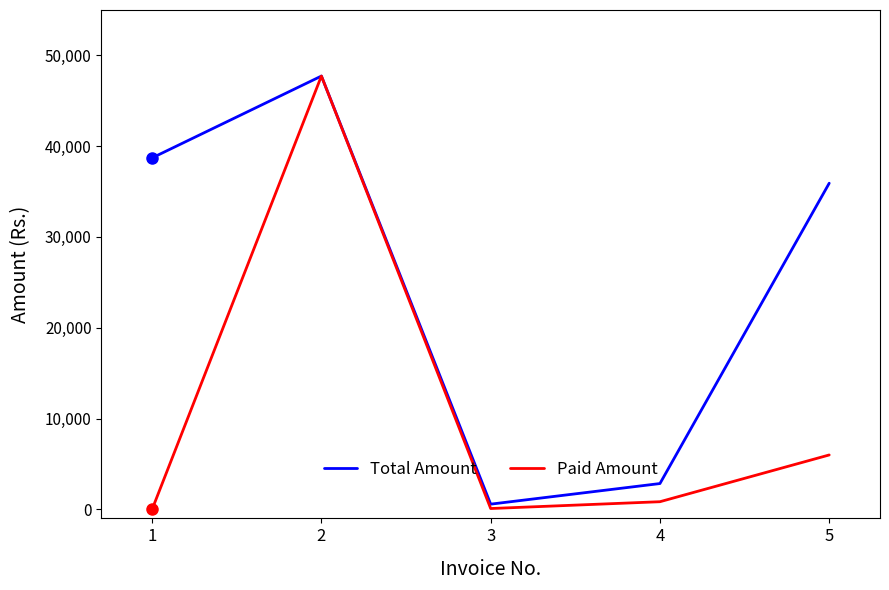

Which series changed the most between 1 and 2?

Paid Amount